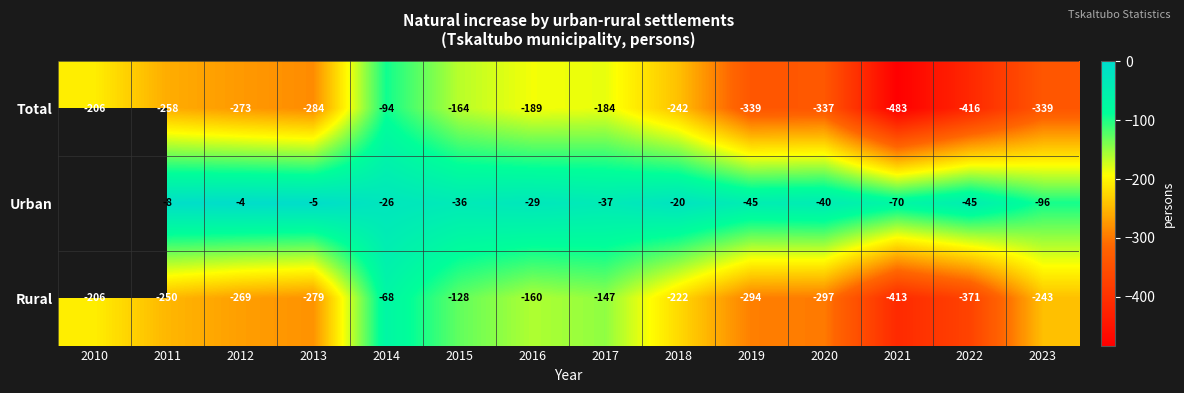

What is the sum of all Rural values?

-3347